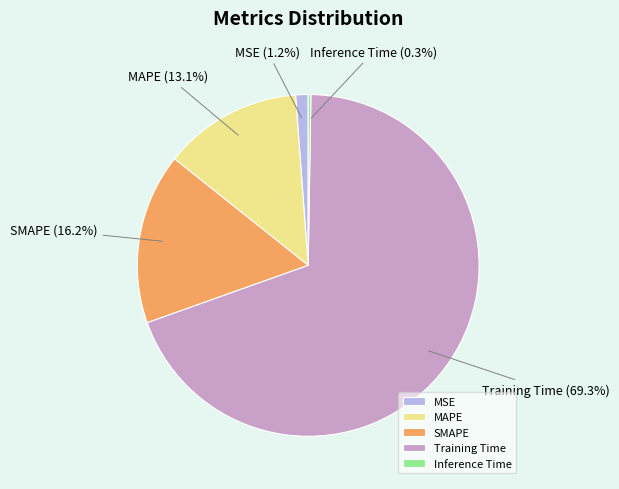

To the nearest percent, what is the difference between the MSE and MAPE slice percentages?

12%